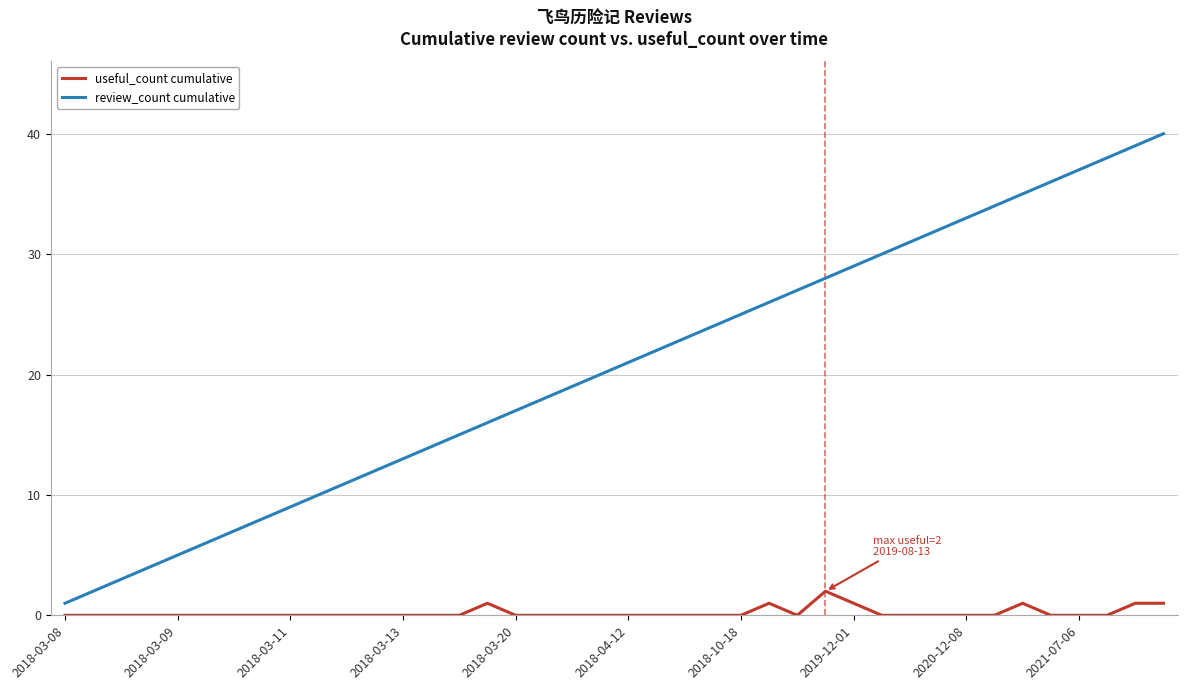

List the series in order of their overall mean, highest first.

review_count cumulative, useful_count cumulative